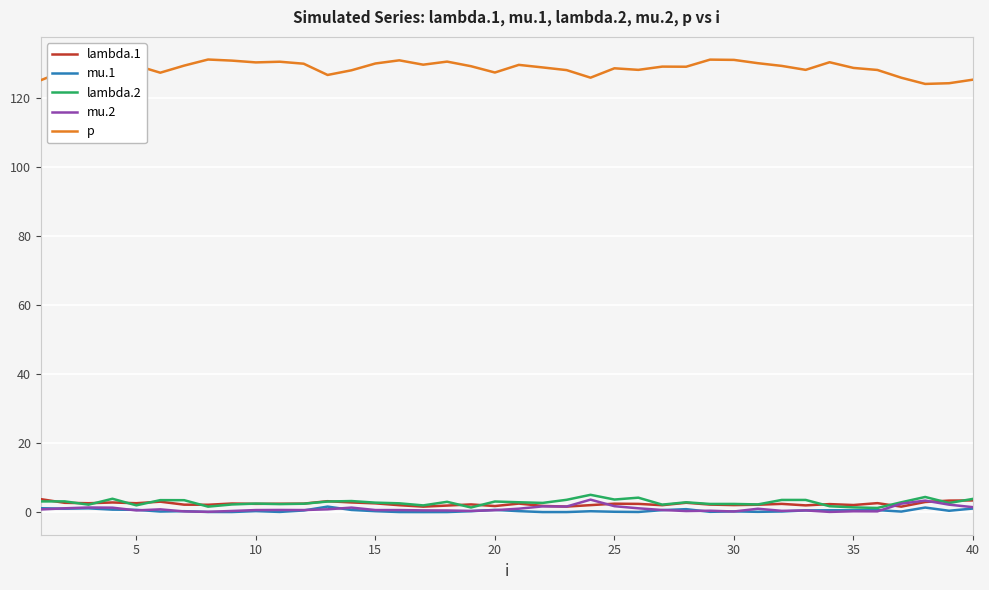

Which series has the largest total across all categories?

p